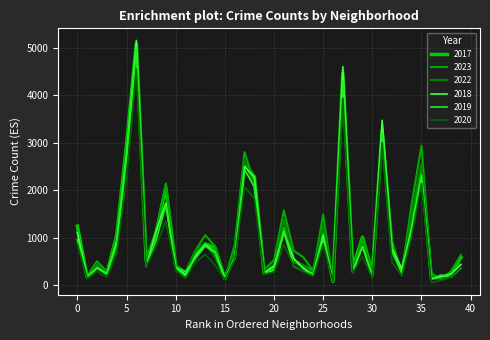

Does the chart have visible grid lines?

Yes